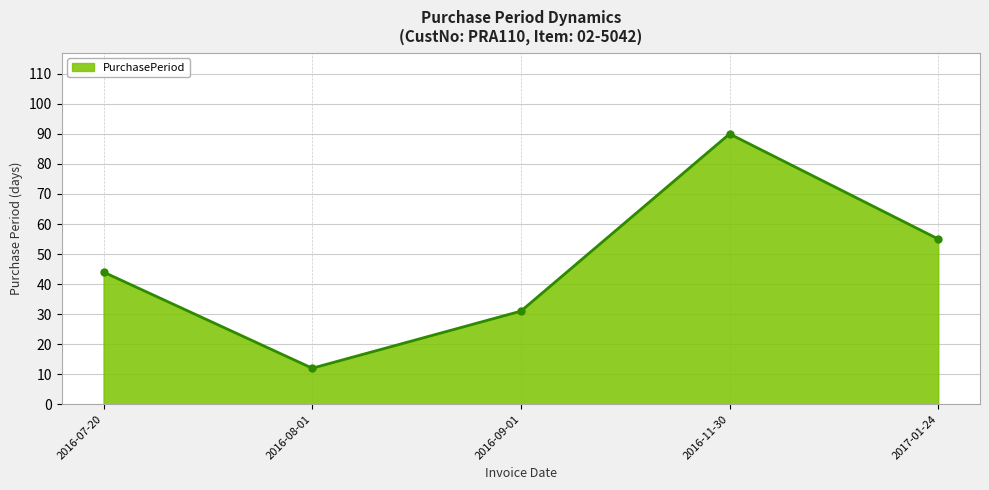

How many lines are shown in the chart?

1